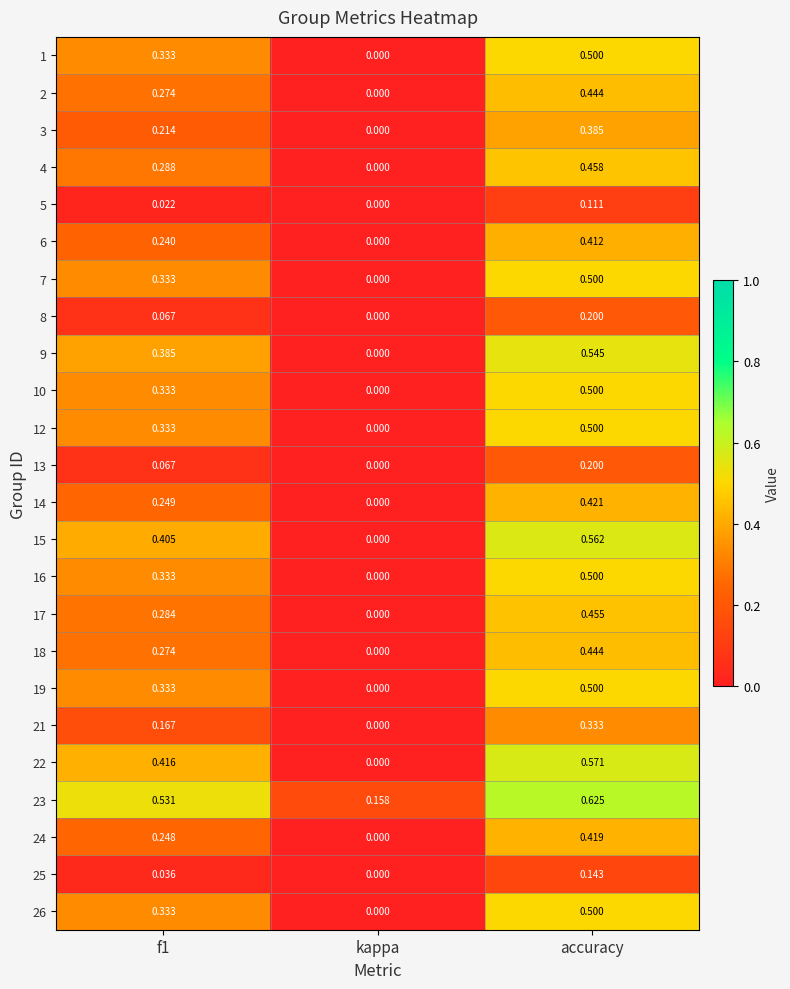

At which label does 22 reach its peak?

accuracy